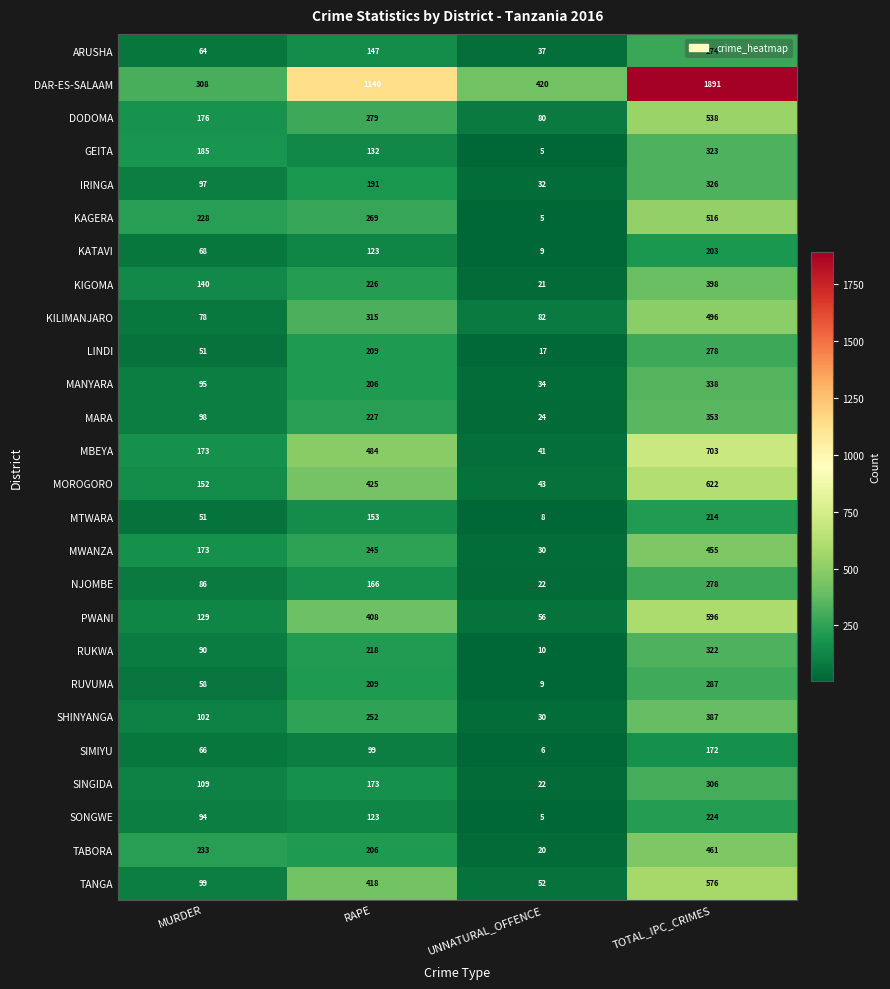

How many data points does each series have?

4